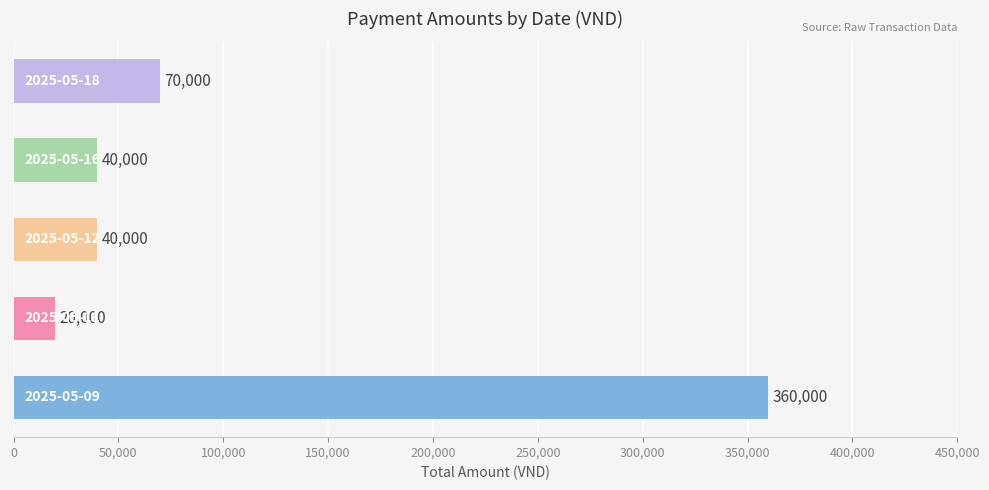

What is the sum of all values?

530000